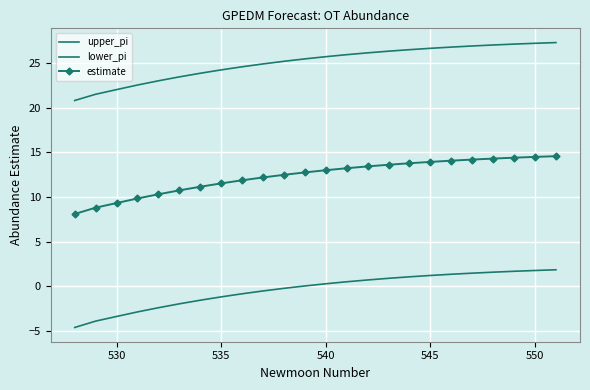

Which series has the widest spread of values?

upper_pi